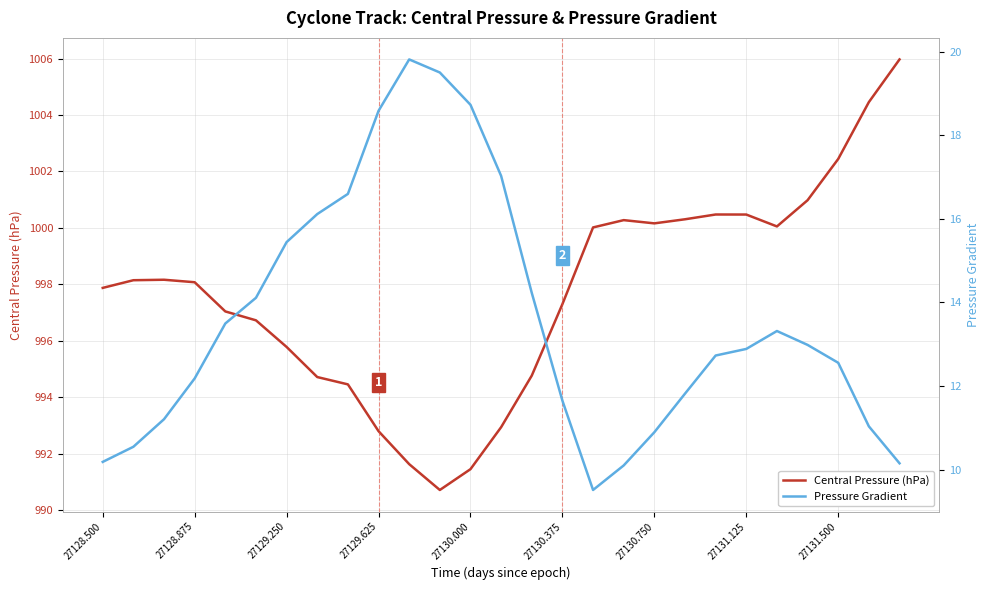

True or false: Central Pressure (hPa) and Pressure Gradient cross at least once.

False